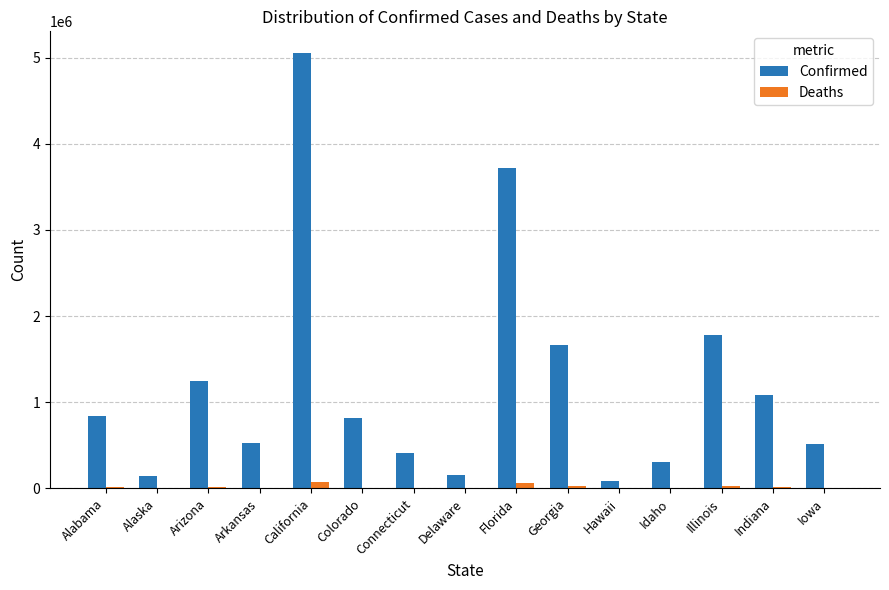

Count the number of data series in this chart.

2